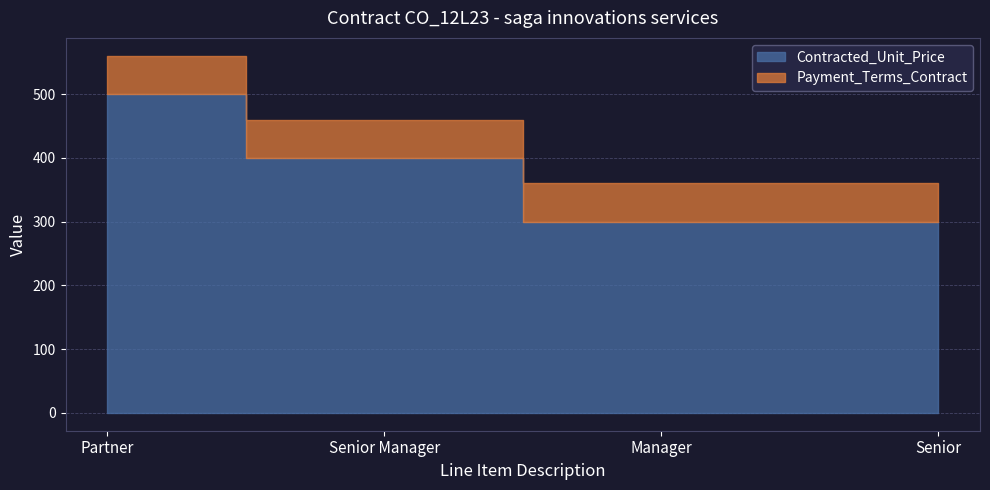

What is the difference between the highest and lowest values at Manager?

240